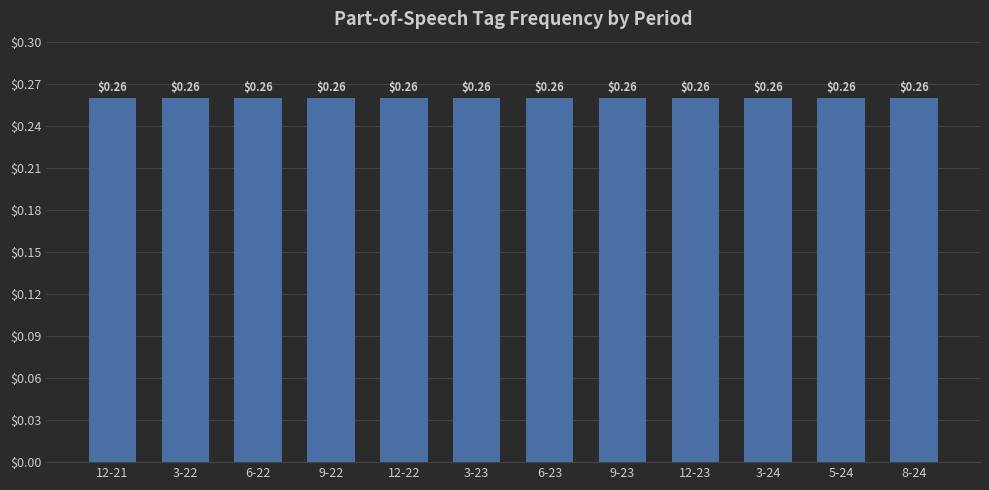

Which category has the highest value across all series?

3-22